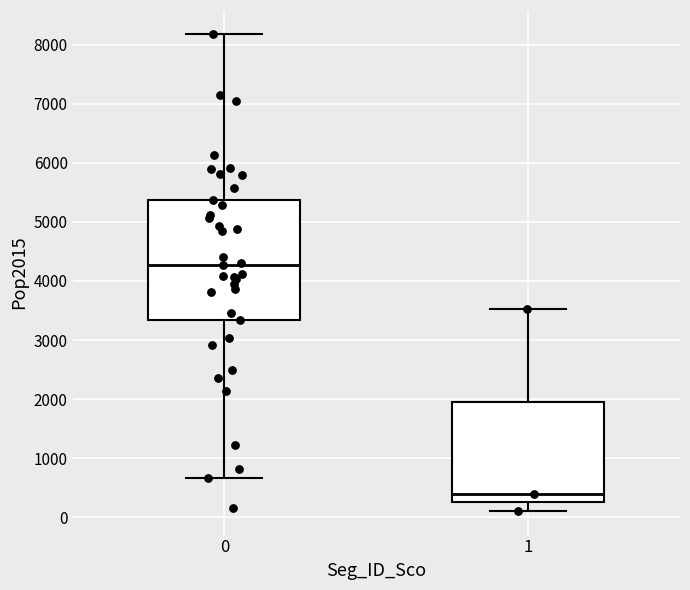

Where is the lower edge of the box at x = 0 on the y-axis? The values are not printed on the chart, so give them approximately, as read against the axis.

3300